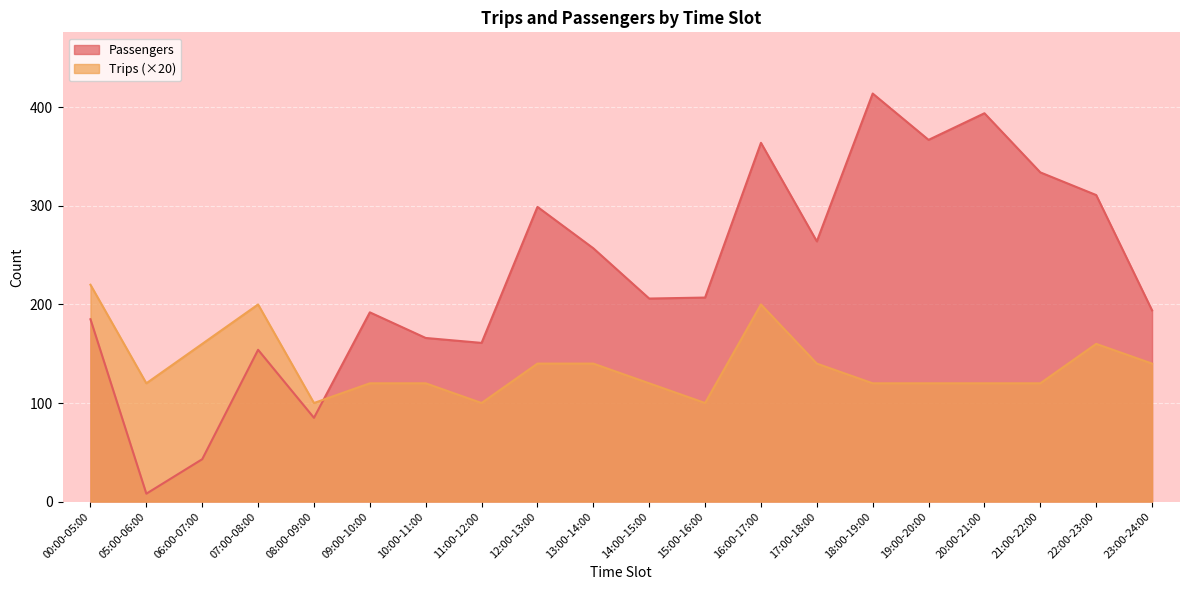

After their last crossing, which series has the higher values: Passengers or Trips?

Passengers